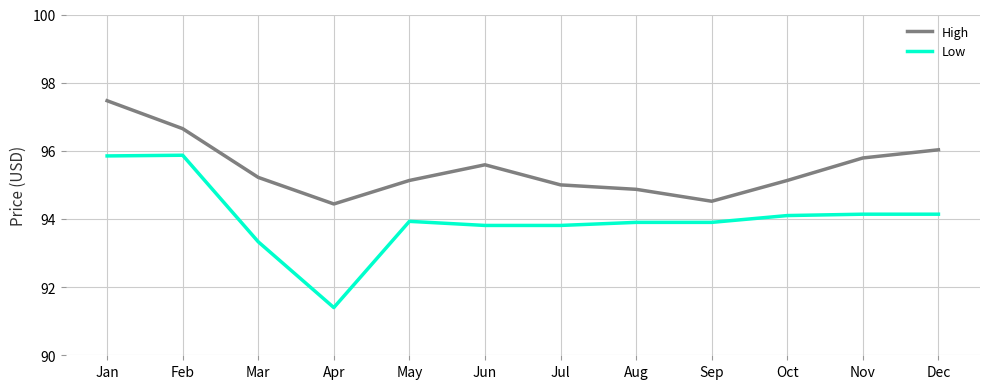

True or false: Low and High cross at least once.

False